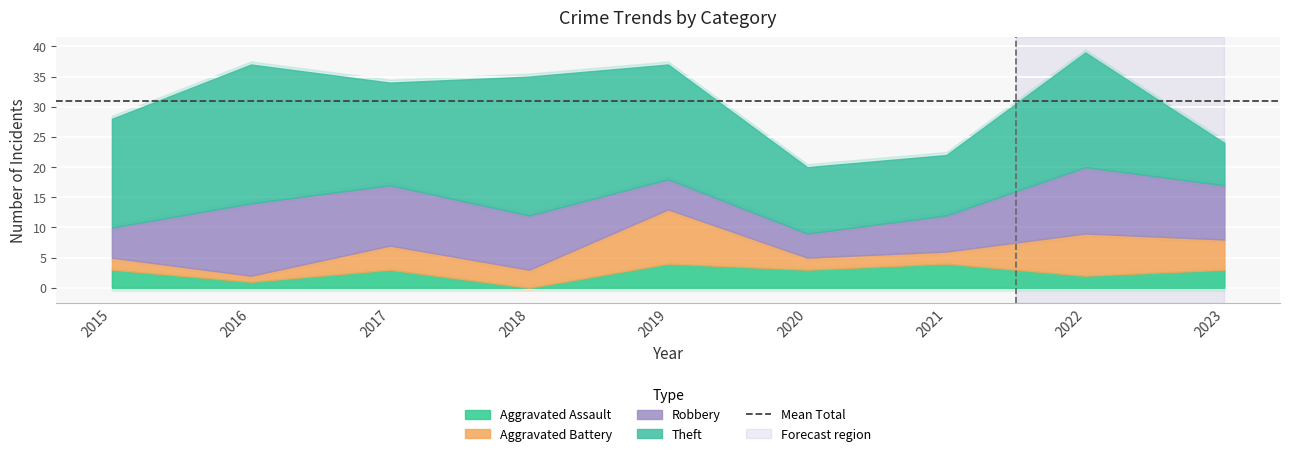

Which category has the highest value across all series?

2022